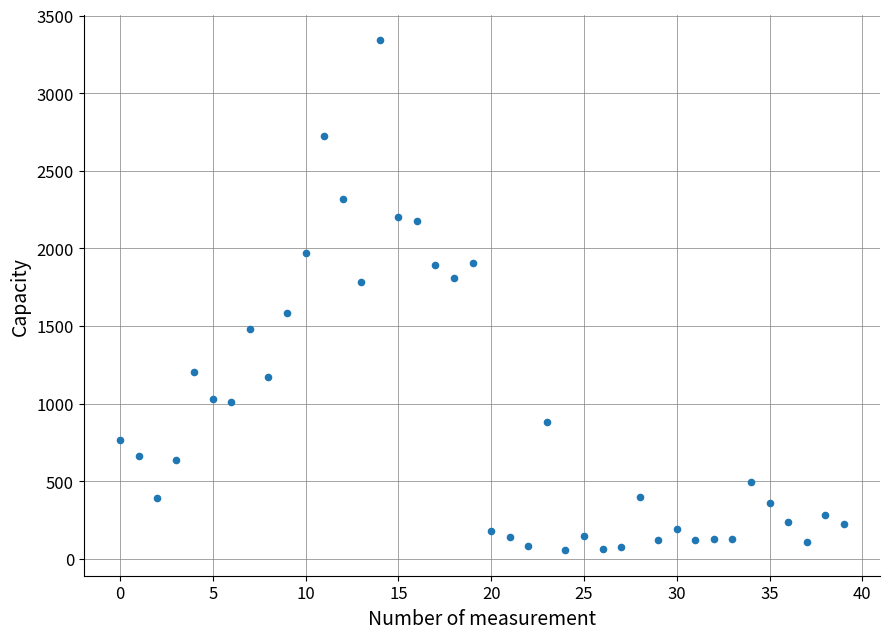

What is the range of Y values (max minus min)?

3287